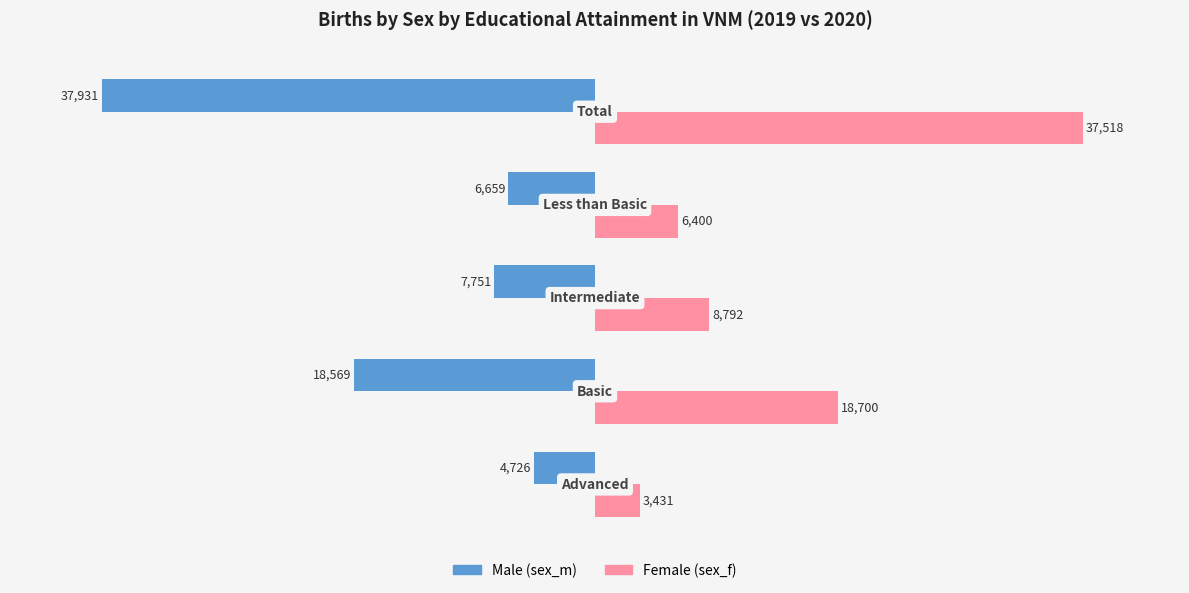

What is the maximum value shown in the chart?

37517.9